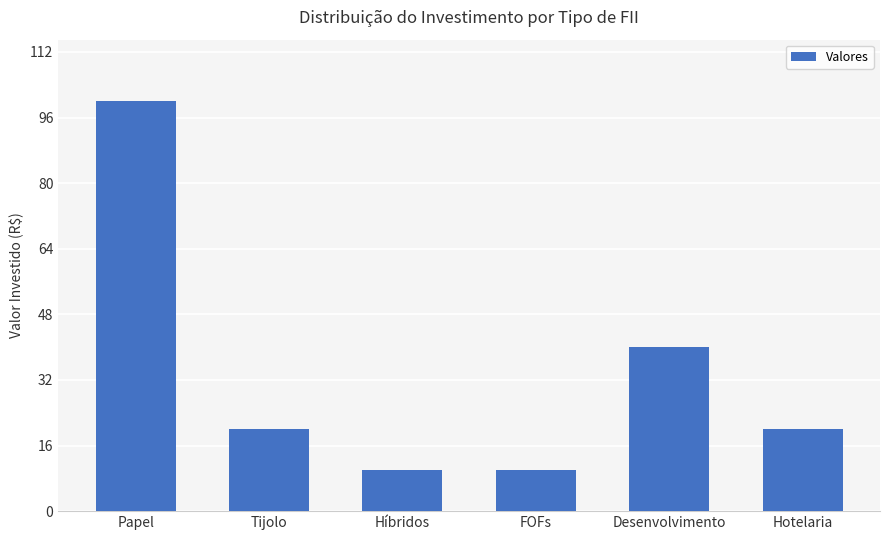

Reading right to left, what are all the values shown in this chart?

Hotelaria=20	Desenvolvimento=40	FOFs=10	Híbridos=10	Tijolo=20	Papel=100